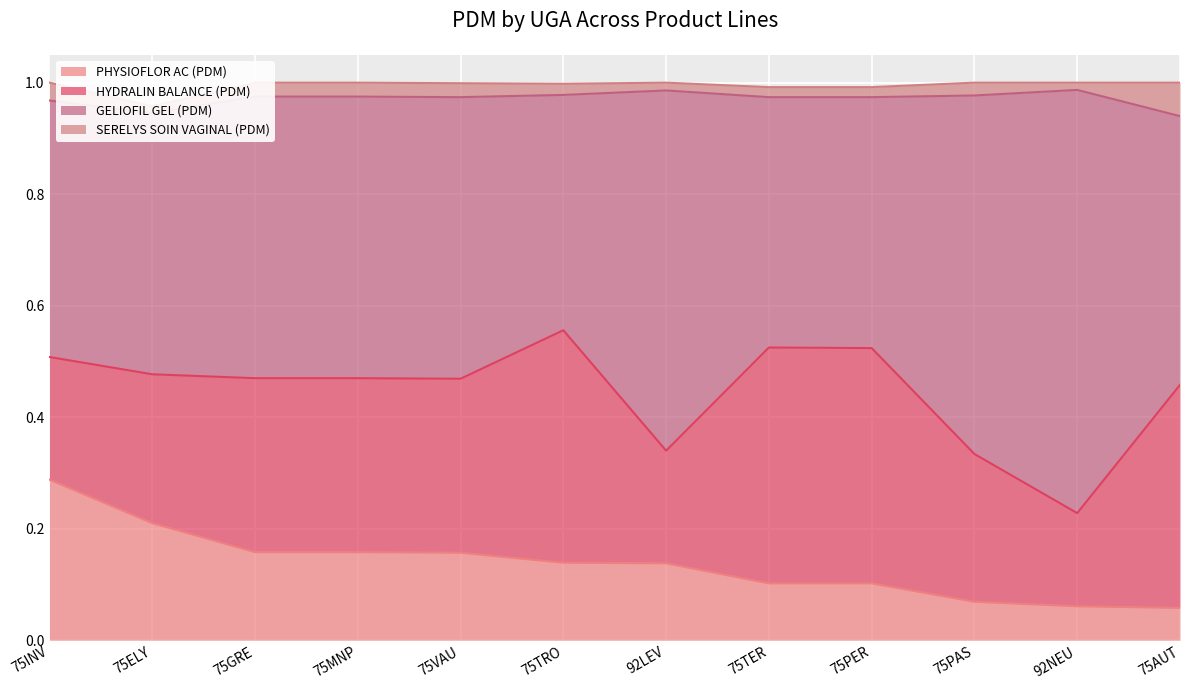

True or false: PHYSIOFLOR AC (PDM) has more than 1 points higher than both neighbors.

False